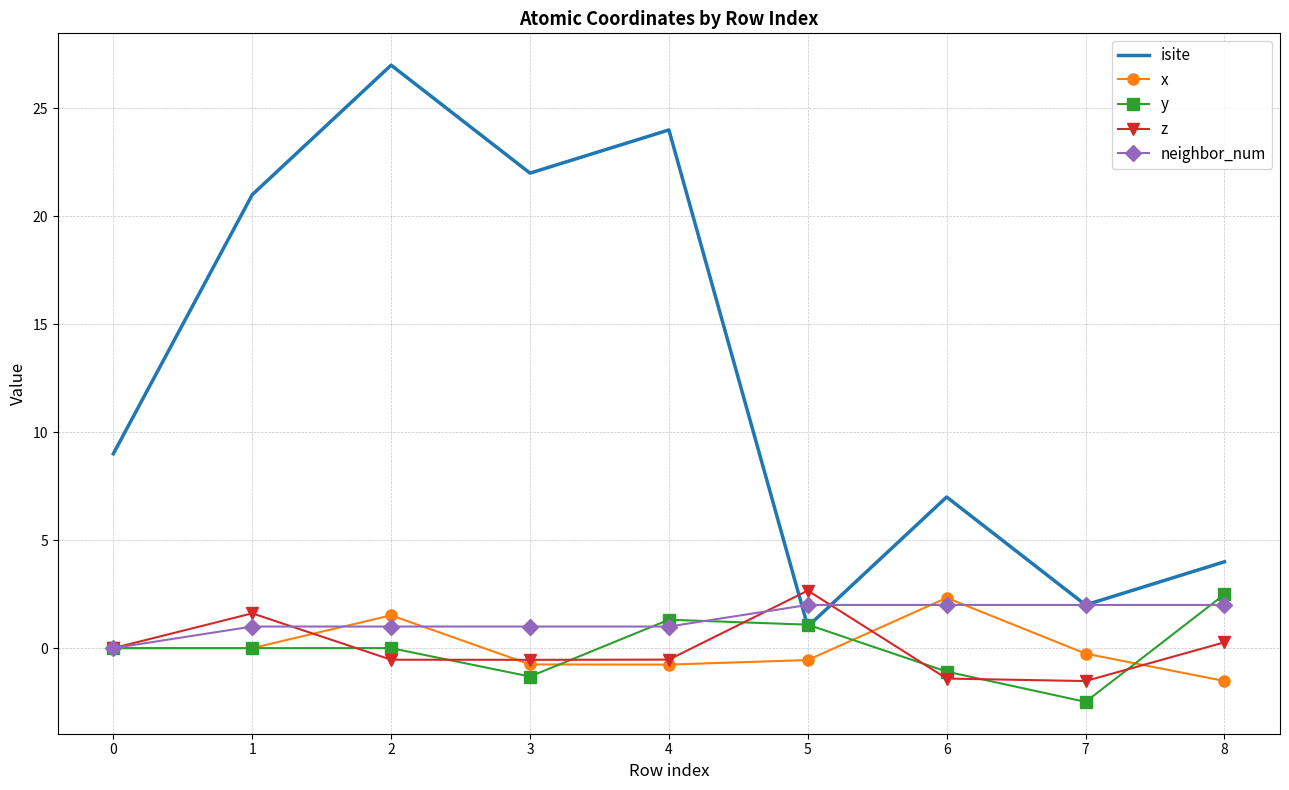

What are all the series names shown in the legend?

isite, x, y, z, neighbor_num